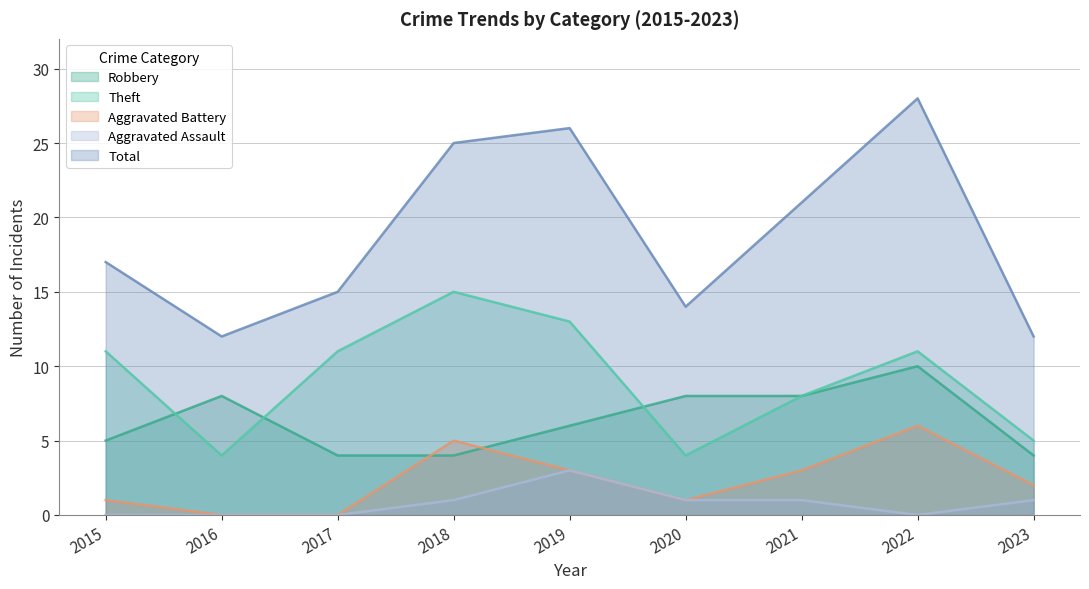

The value of Aggravated Battery at 2020 is 1. True or false?

True